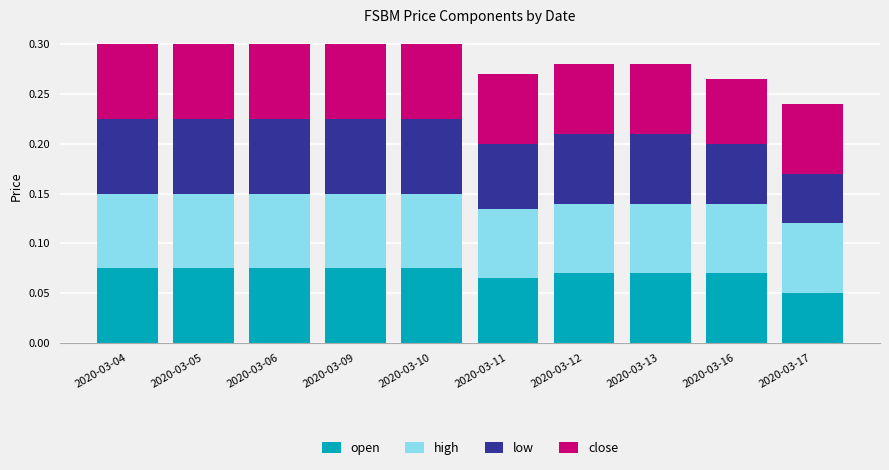

Where is open nearest to the value 0?

2020-03-17